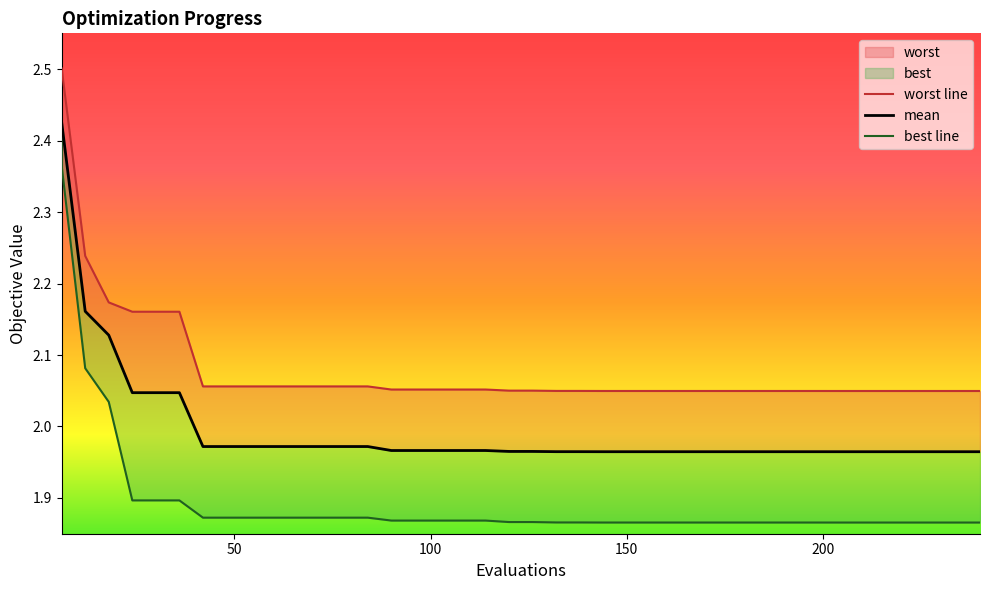

How many lines are shown in the chart?

3